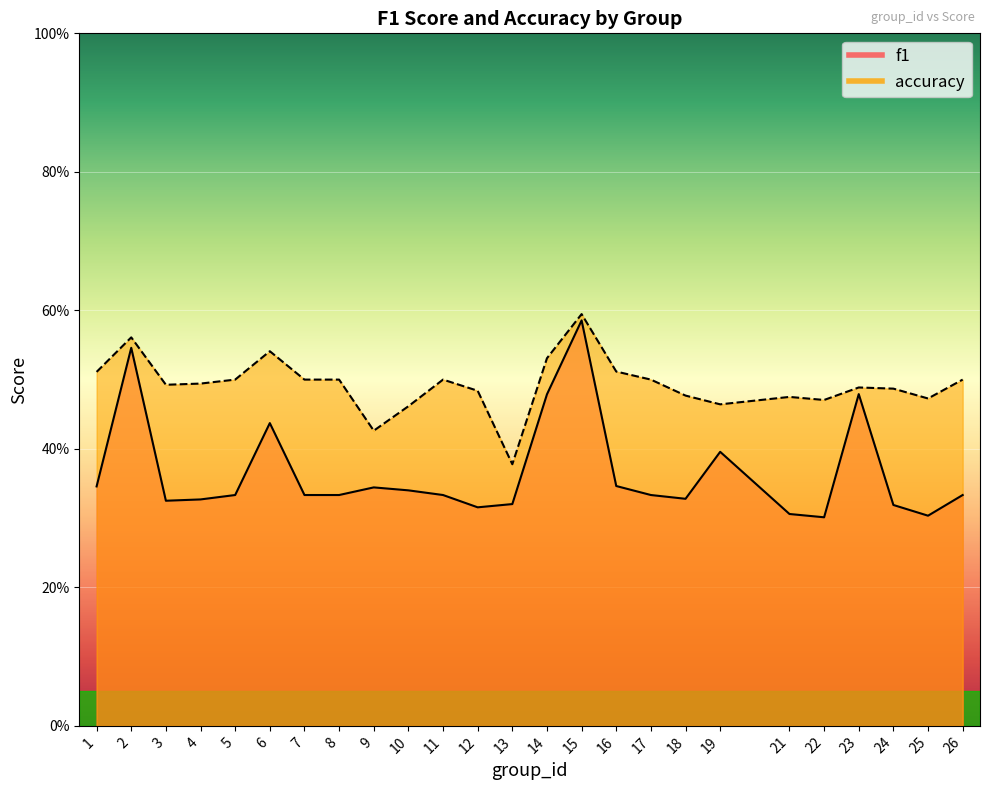

What is the difference between the accuracy values at 24 and 9?

0.1